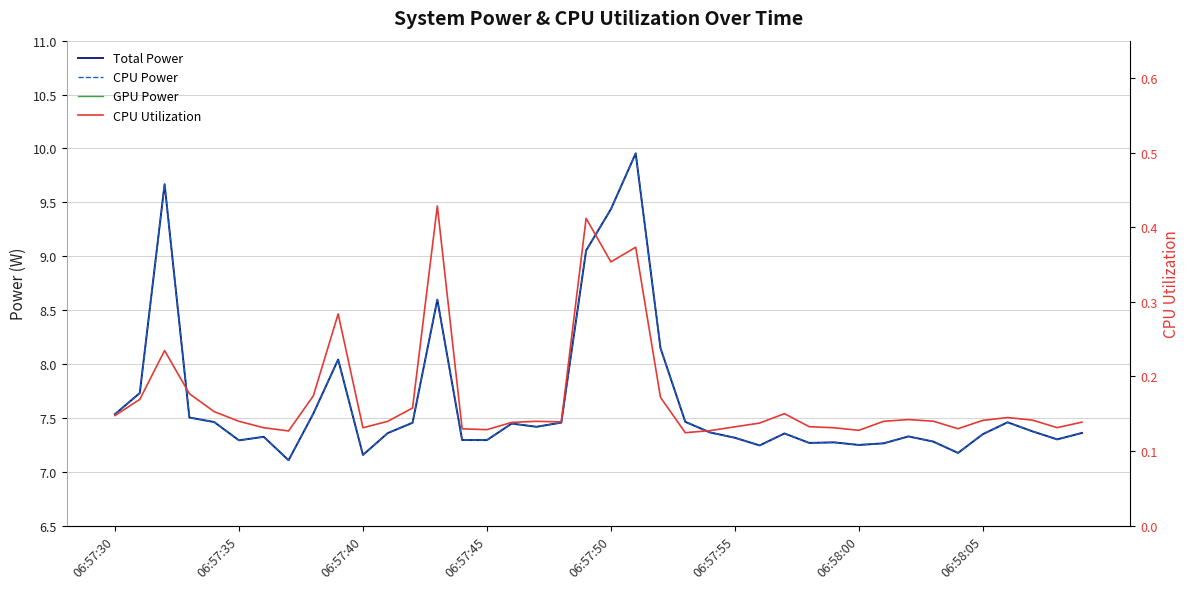

How many lines are shown in the chart?

4